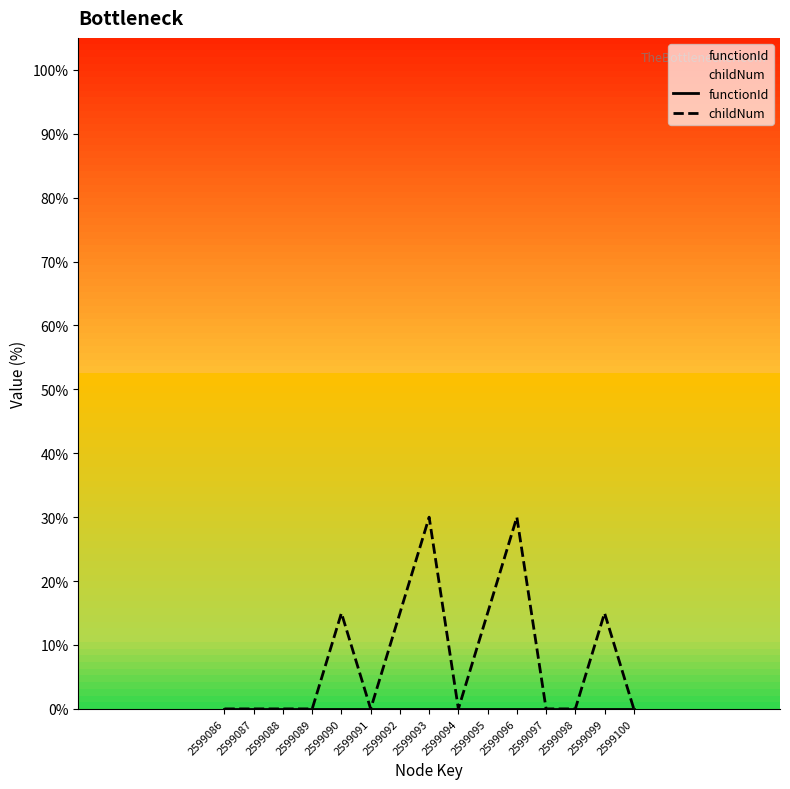

The value of childNum at 2599098 is 0.0. True or false?

True